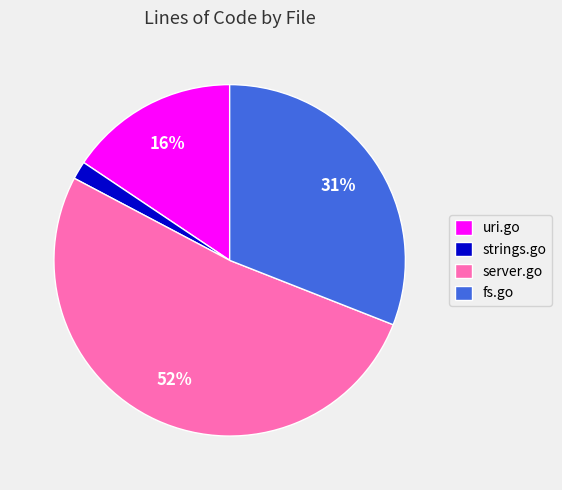

Which category has the biggest portion of the pie?

server.go